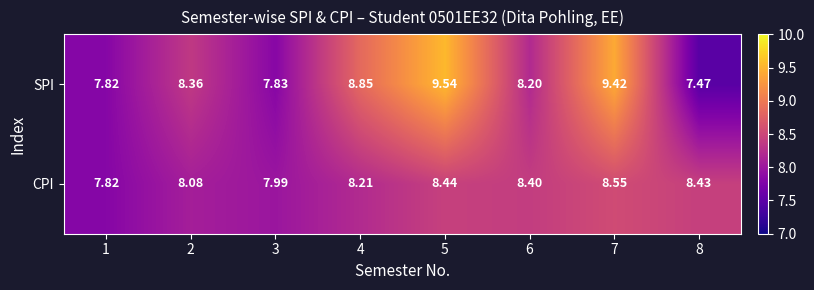

Which series has the largest total across all categories?

SPI